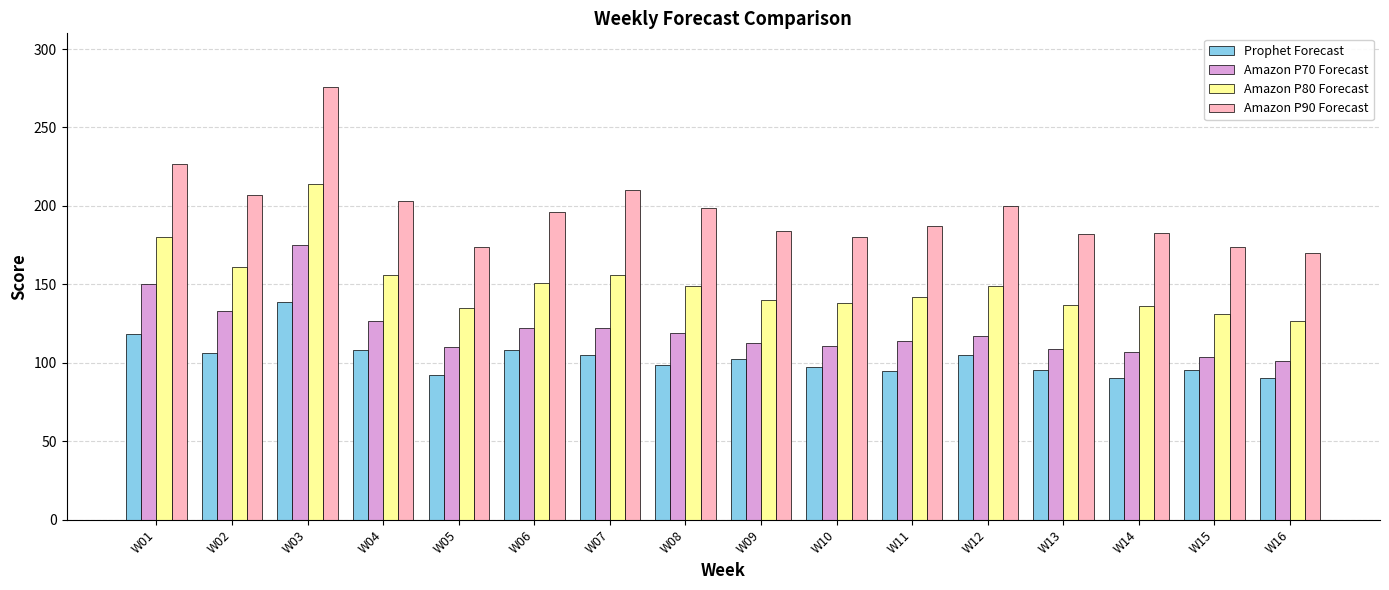

What is the difference between the maximum and second lowest values in the Amazon P70 Forecast series?

71.0